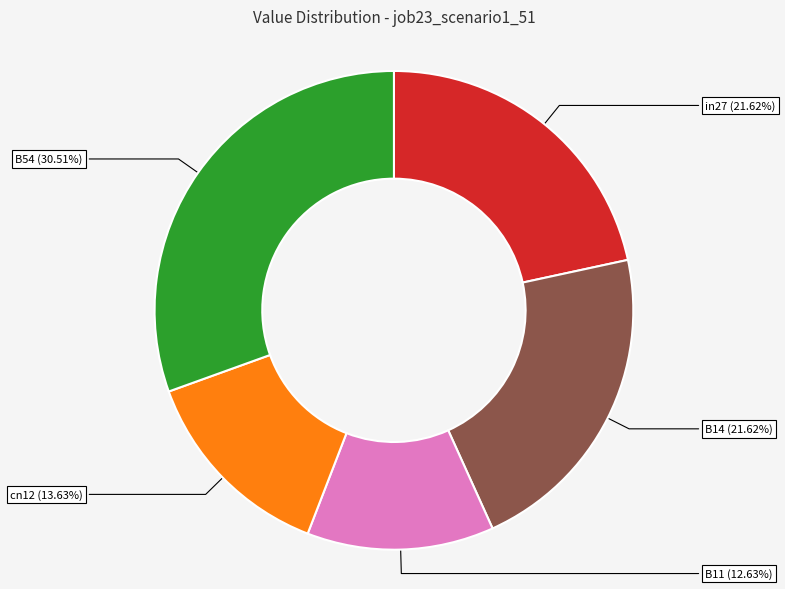

How many segments does this pie chart have?

5